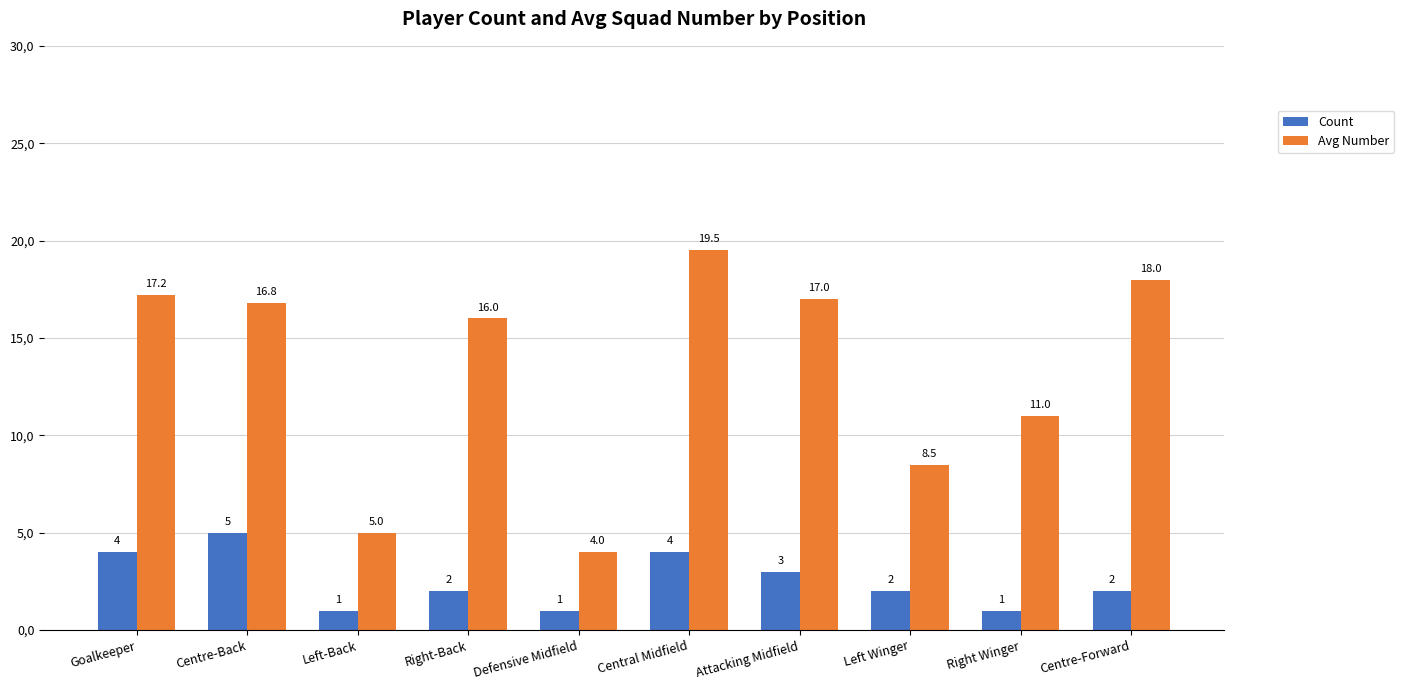

Is the value of Avg Number at Right Winger greater than the value of Count at Centre-Forward?

Yes